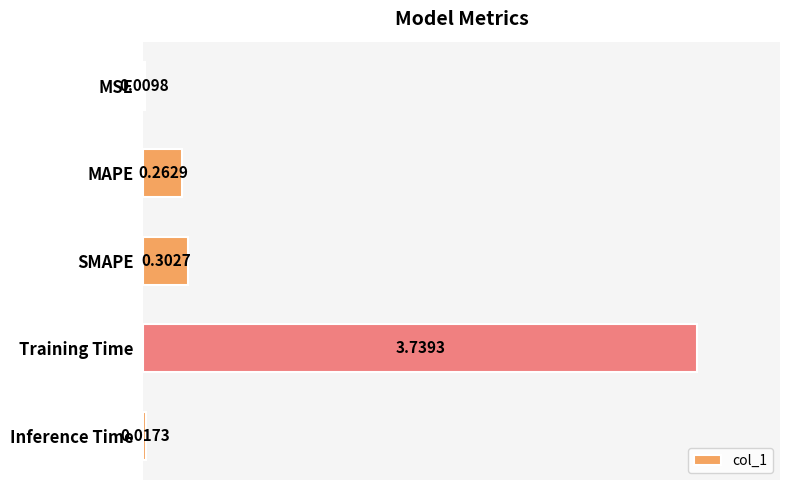

Which label corresponds to the largest value in the chart?

Training Time